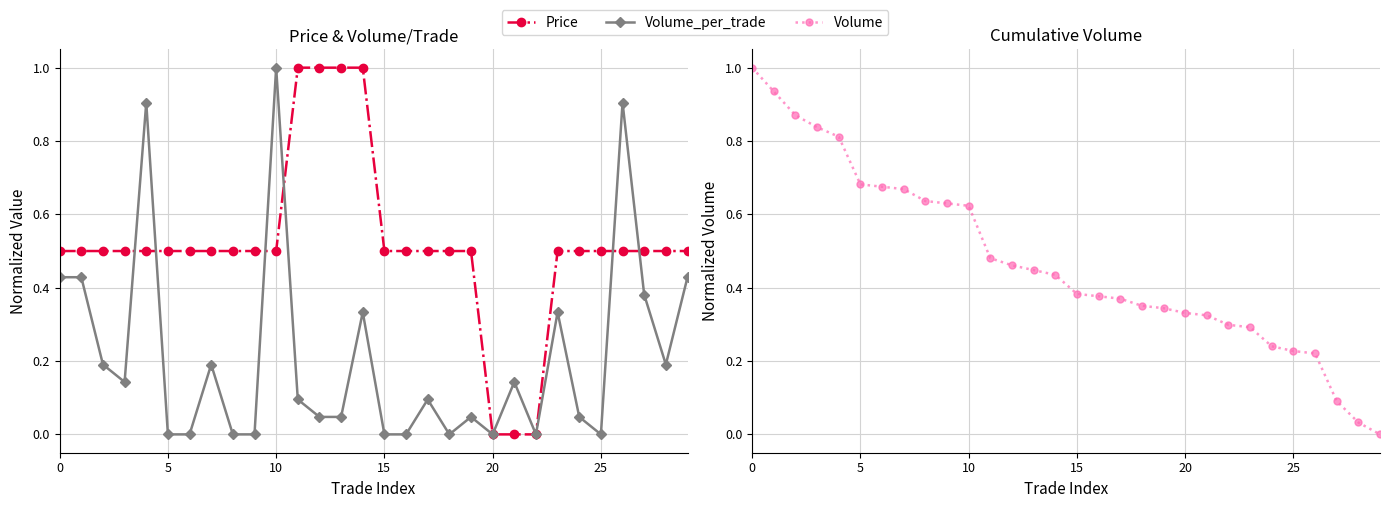

What is the spread (max minus min) of values at 15?

0.7